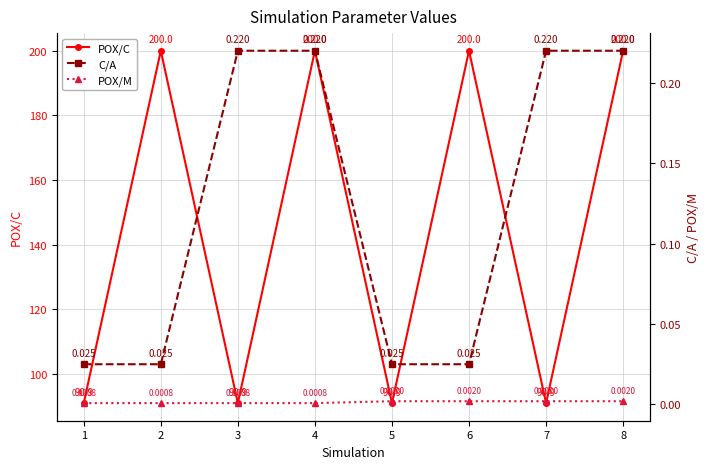

Count the number of data series in this chart.

3